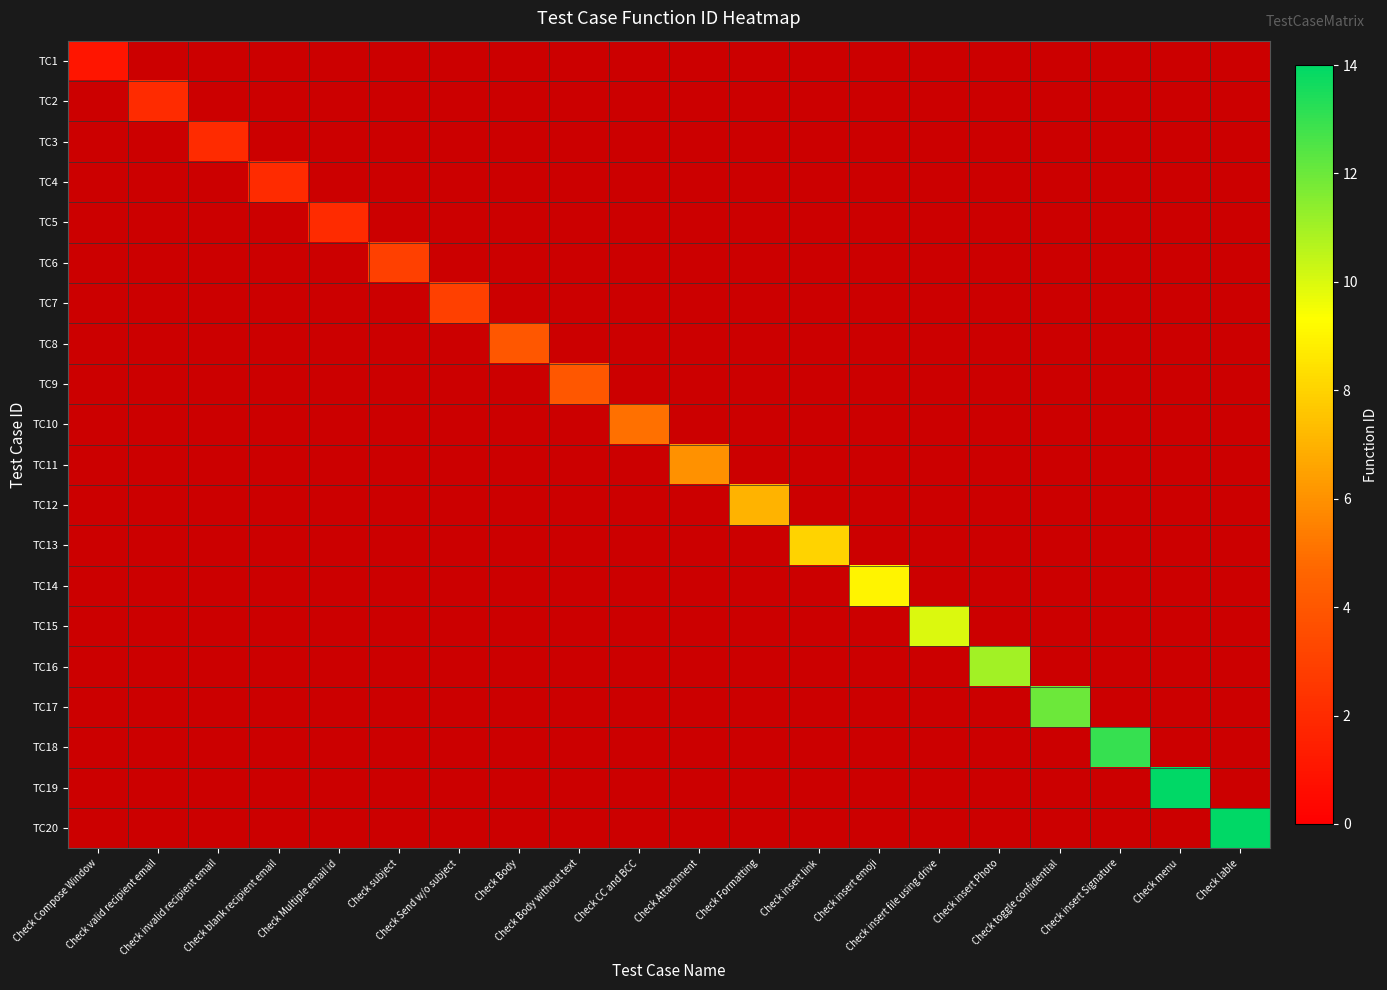

Which category has the lowest value across all series?

Check Compose Window